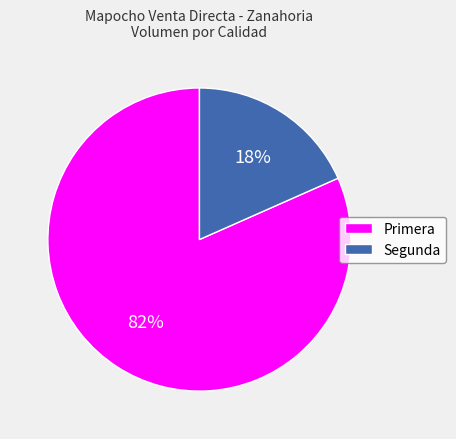

To the nearest percent, what is the average slice percentage?

50%